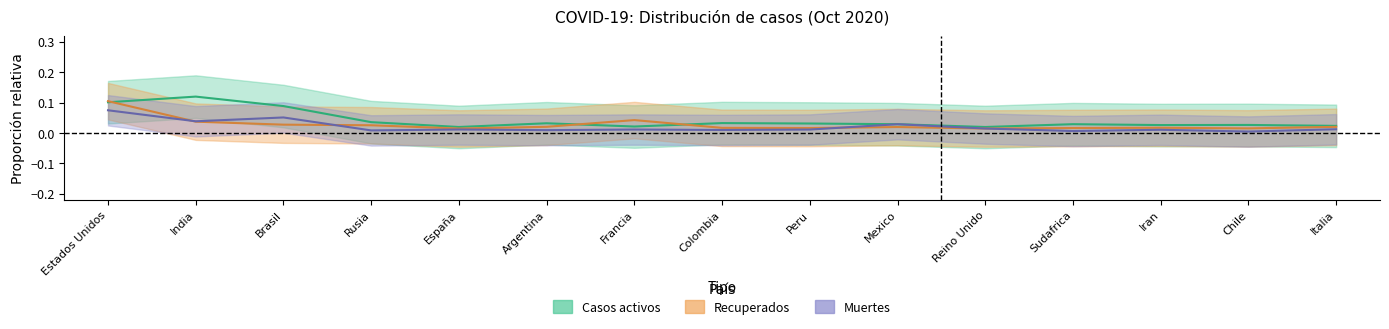

At Reino Unido, list the series in order from largest to smallest.

casos_activos, recuperados, muertes